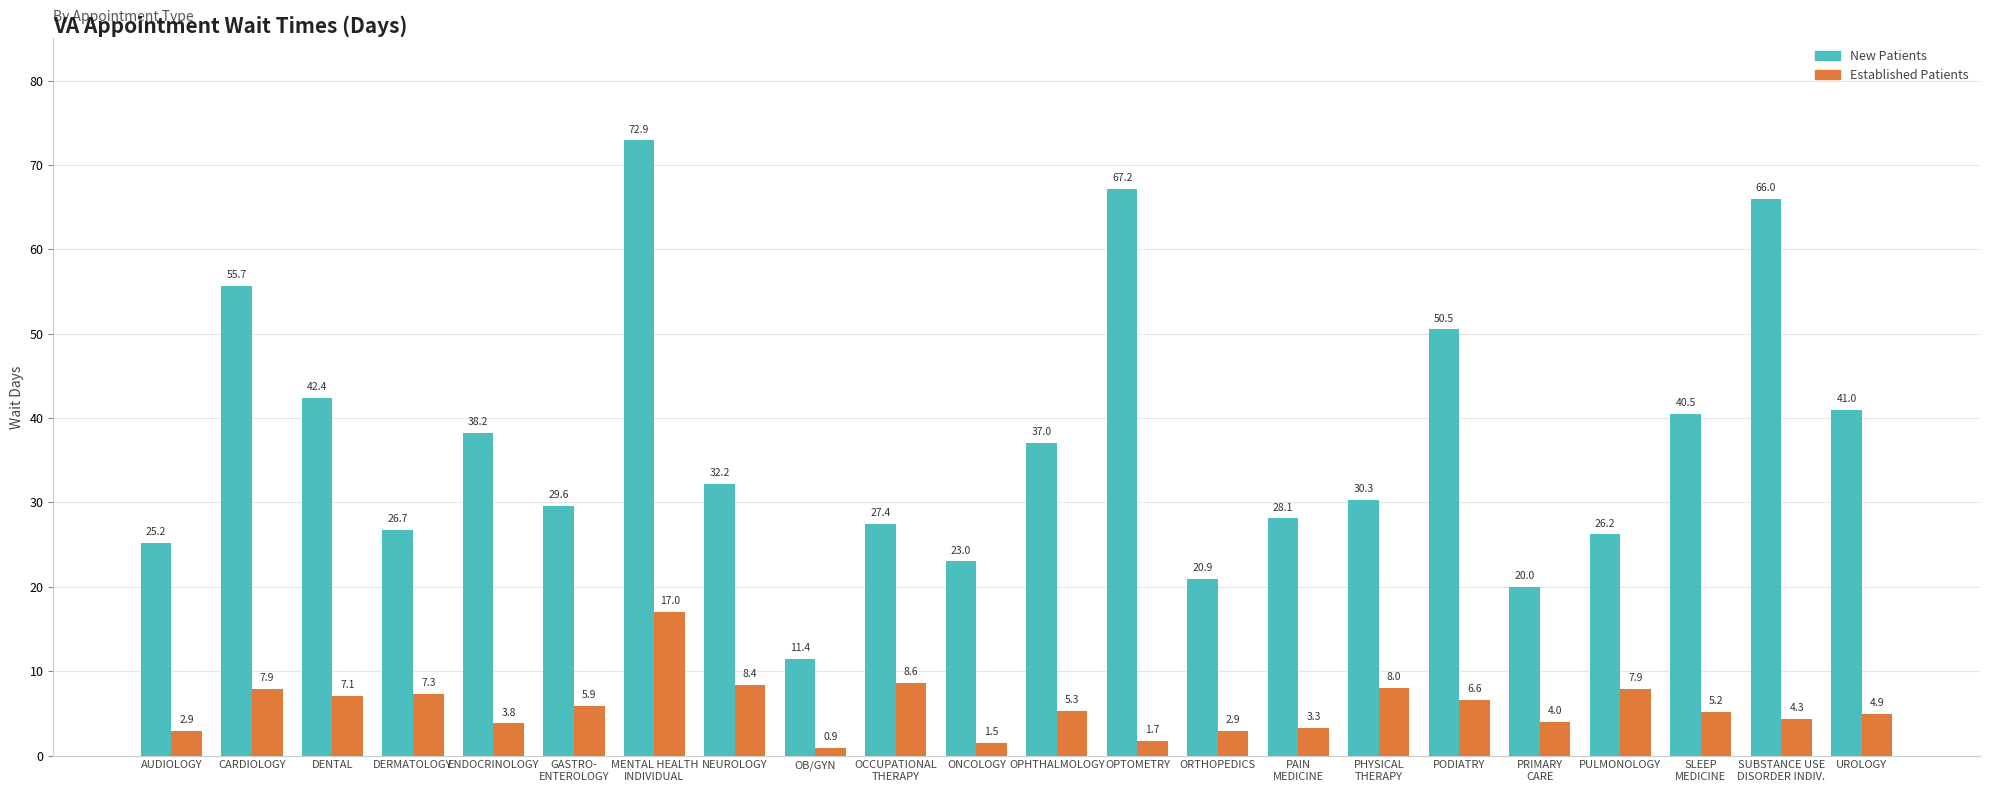

What is the total value across all series at ORTHOPEDICS?

23.8